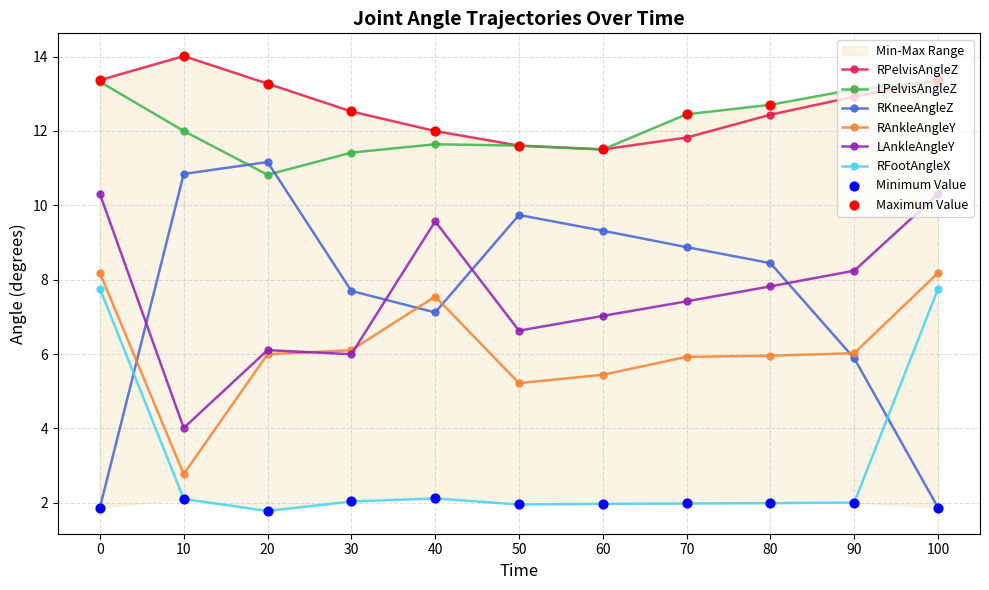

What are all the series names shown in the legend?

RPelvisAngleZ, LPelvisAngleZ, RKneeAngleZ, RAnkleAngleY, LAnkleAngleY, RFootAngleX